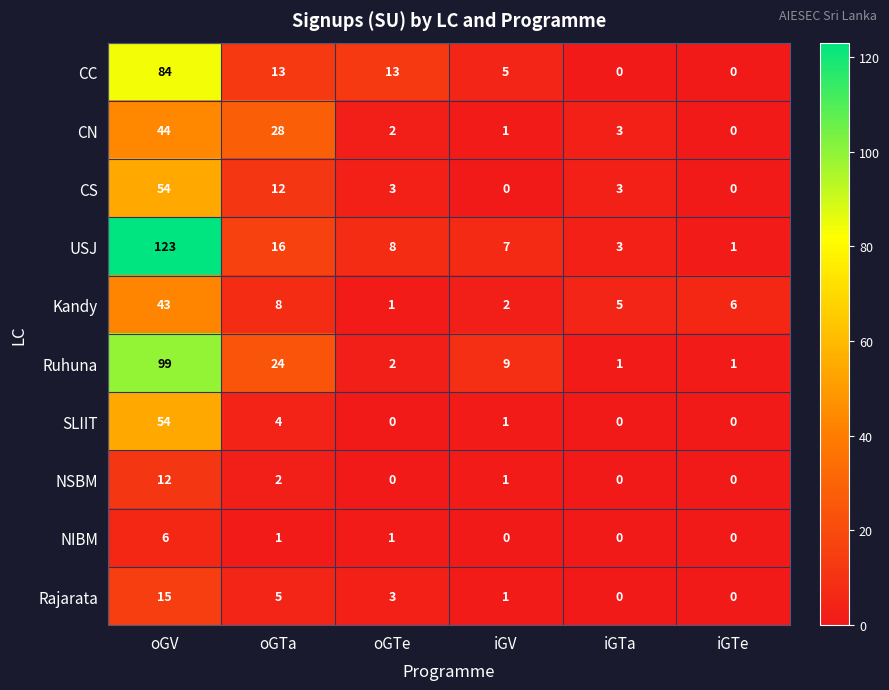

Which series changed the most between oGTe and iGTe?

CC